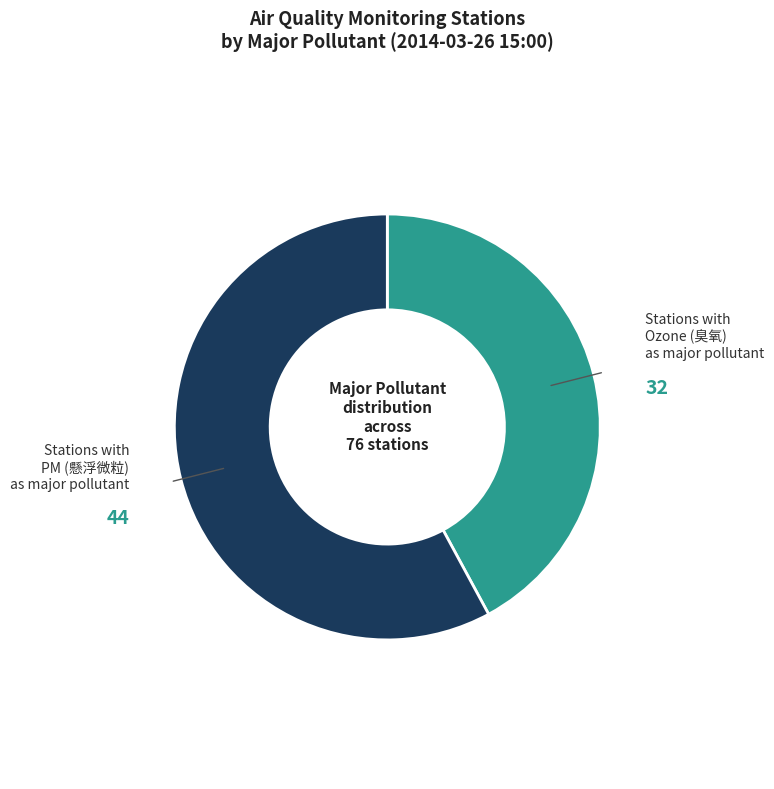

How many slices are in this pie chart?

2